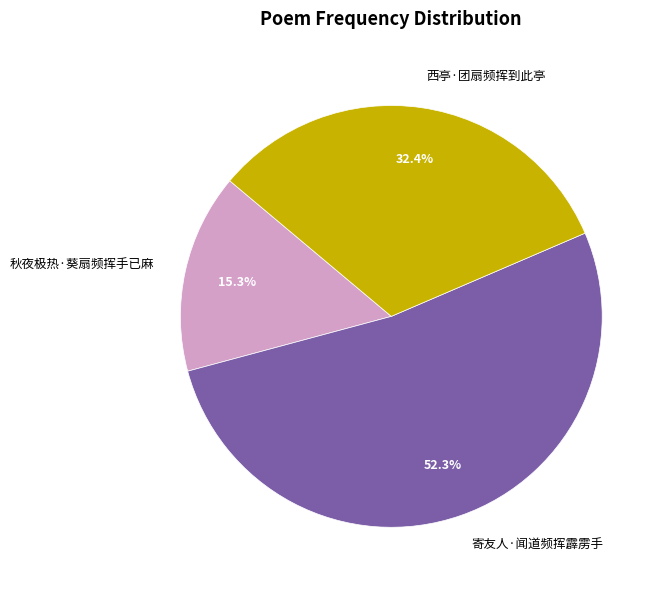

To the nearest percent, what is the difference between the 西亭·团扇频挥到此亭 and 寄友人·闻道频挥霹雳手 slice percentages?

20%